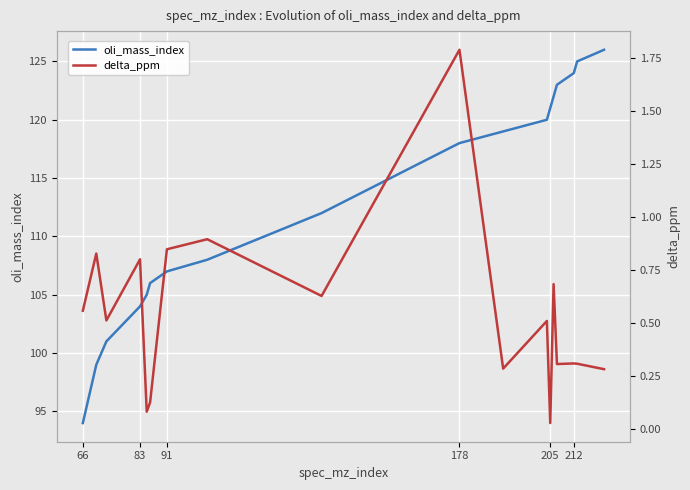

What are all the series names shown in the legend?

oli_mass_index, delta_ppm